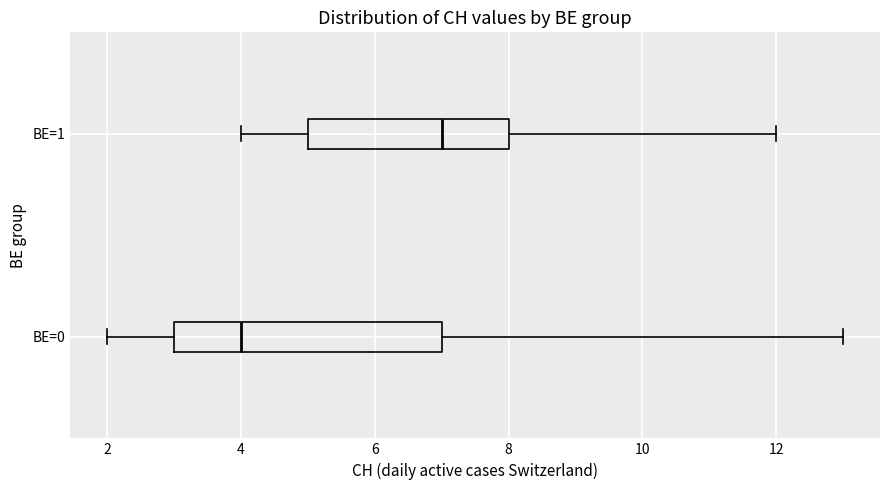

Reading bottom to top, read every box against the x-axis: the position of its median line, the range the box covers, and the ends of its whiskers. The values are not printed on the chart, so give them approximately, as read against the axis.

BE=0: median 4, box 3 to 7, whiskers 2 to 13
BE=1: median 7, box 5 to 8, whiskers 4 to 12